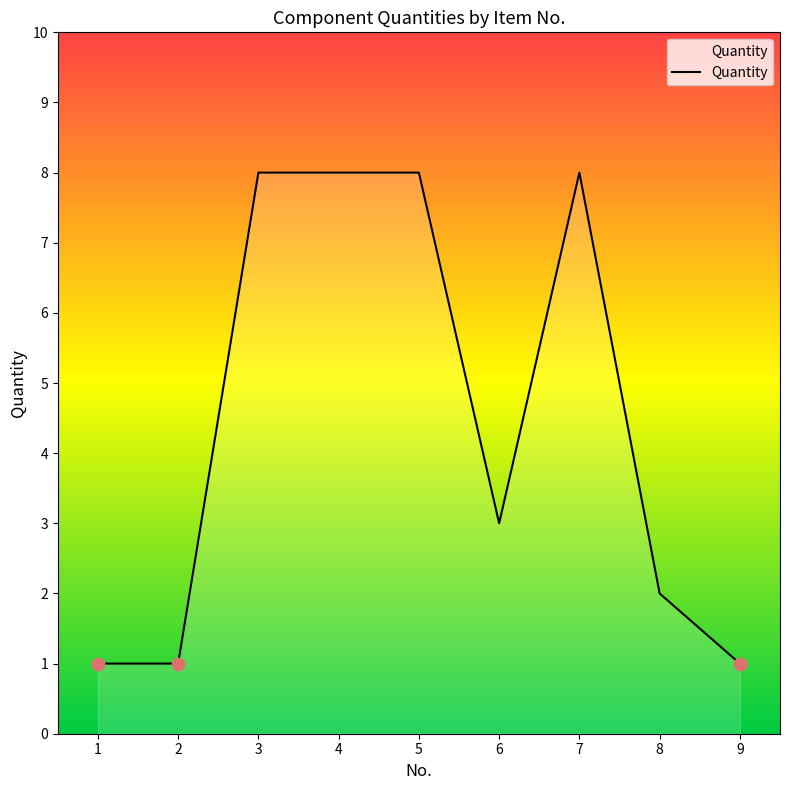

What is the ratio of the value at 3 to the value at 6?

2.7